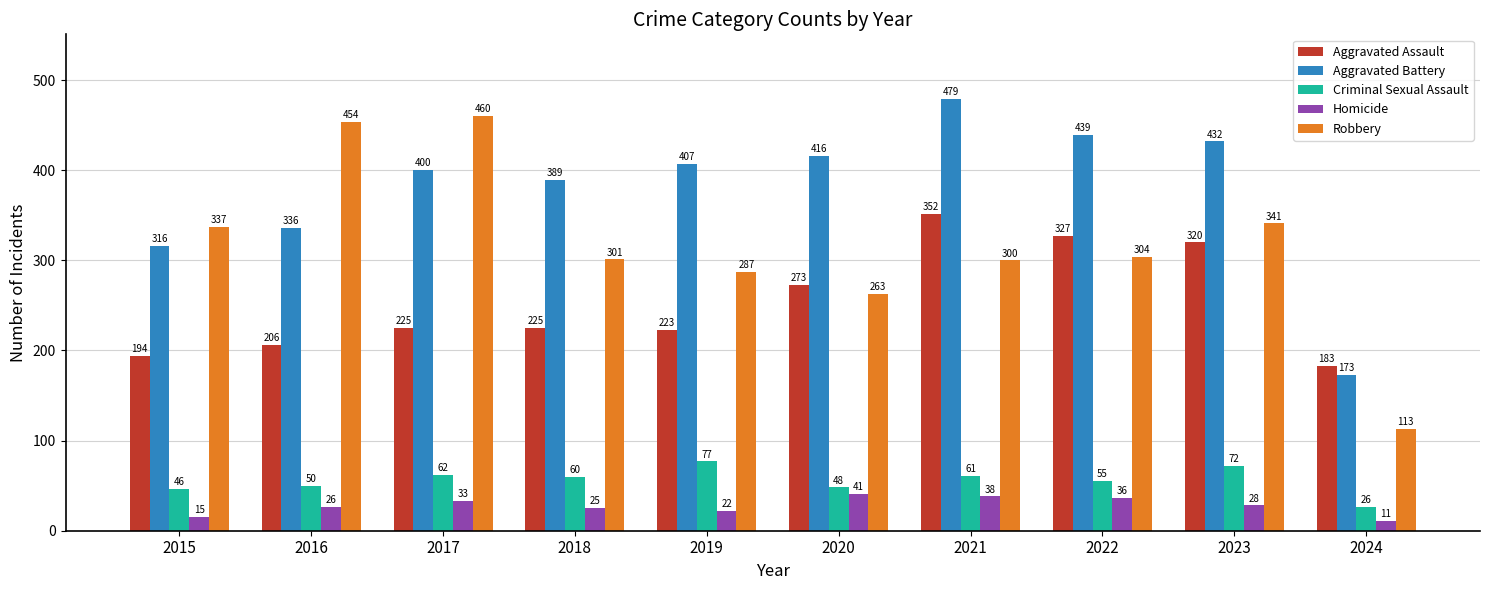

What is the total value across all series at 2024?

506